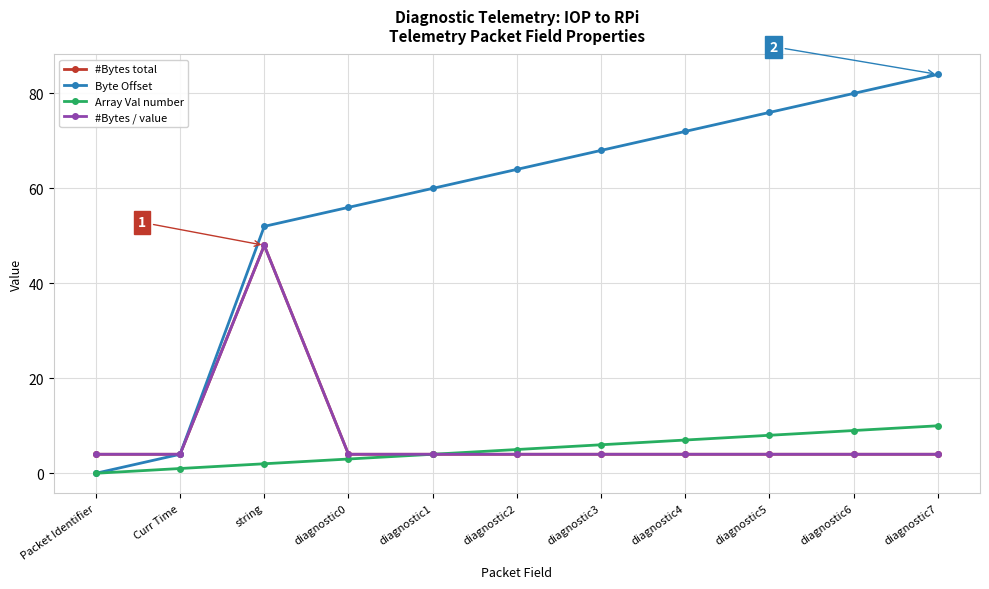

What is the lowest value of the #Bytes total series?

4